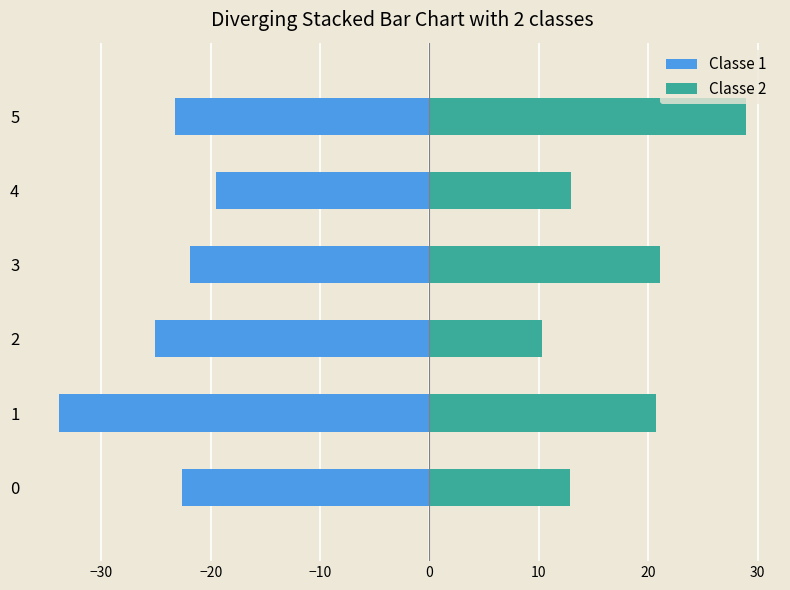

What is the difference between the maximum and minimum values in the Classe 1 series?

14.4